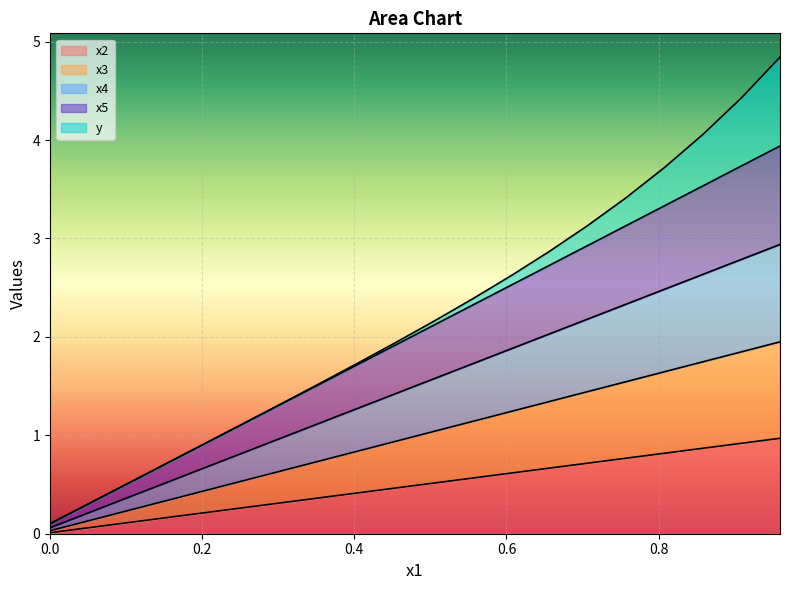

How many data points in x4 are above 1?

10